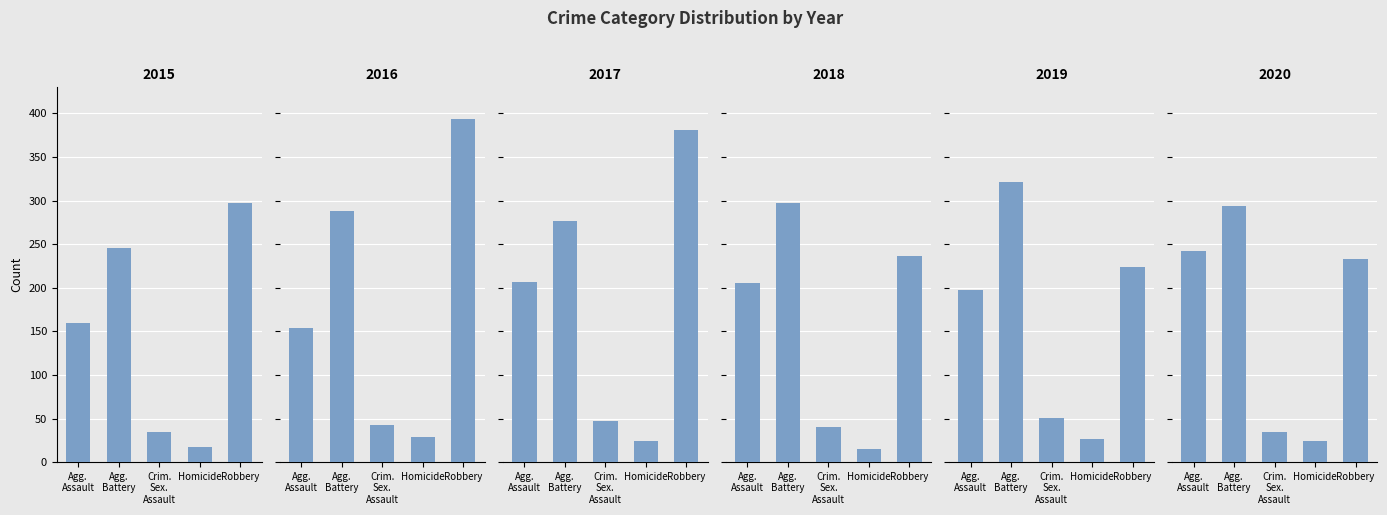

What is the label of the 1st bar from the right?

Robbery